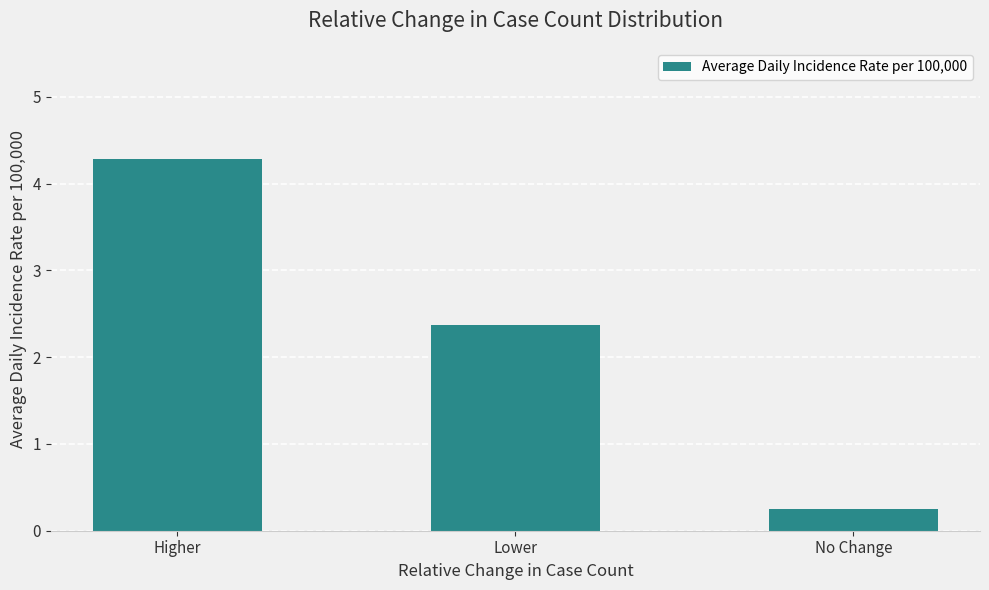

What is the sum of all values?

6.9